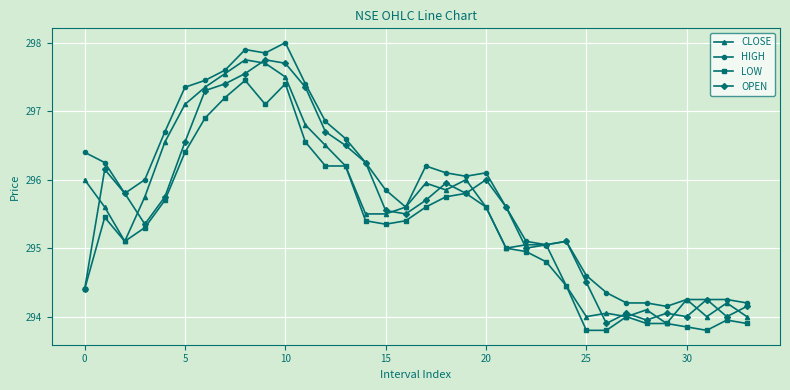

True or false: LOW and HIGH intersect in this chart.

False